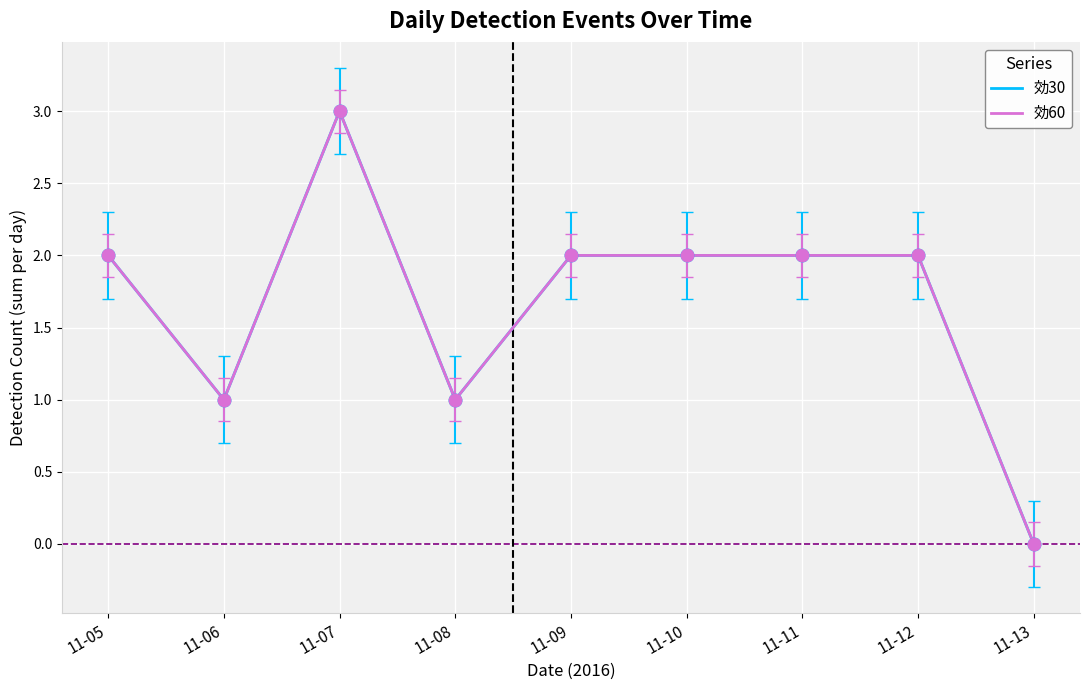

Reading right to left, extract all data points from this chart.

効30: 11-13=0	11-12=2	11-11=2	11-10=2	11-09=2	11-08=1	11-07=3	11-06=1	11-05=2
効60: 11-13=0	11-12=2	11-11=2	11-10=2	11-09=2	11-08=1	11-07=3	11-06=1	11-05=2